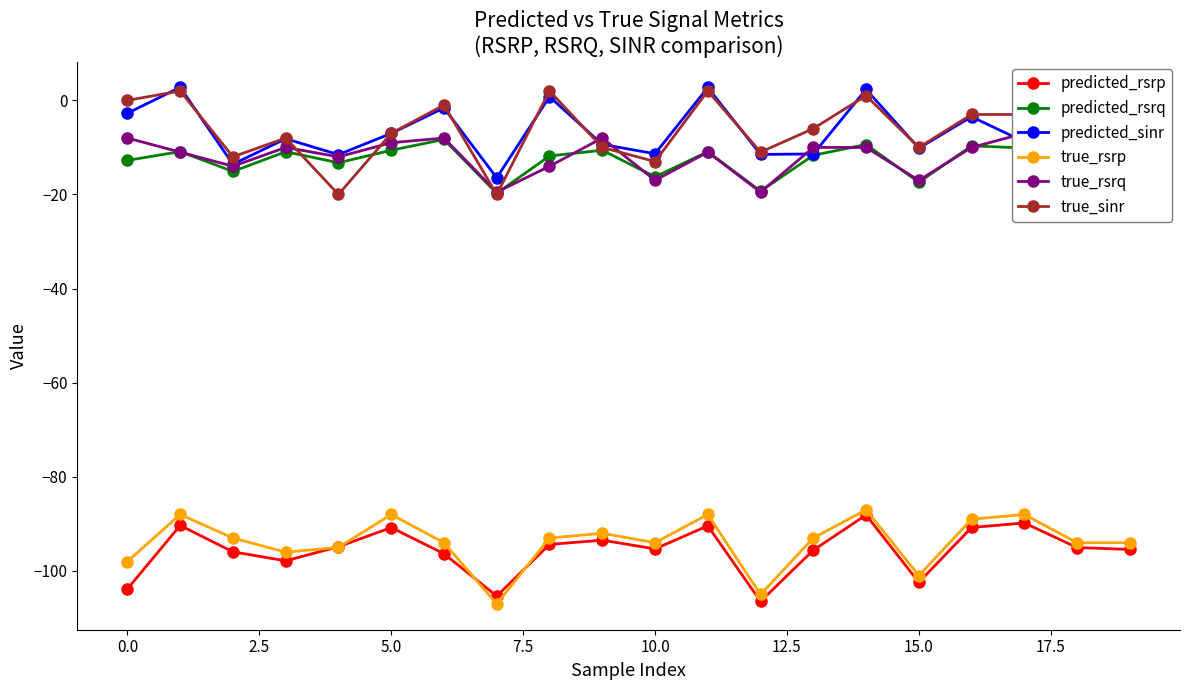

What is the average value of the true_rsrq series?

-11.8